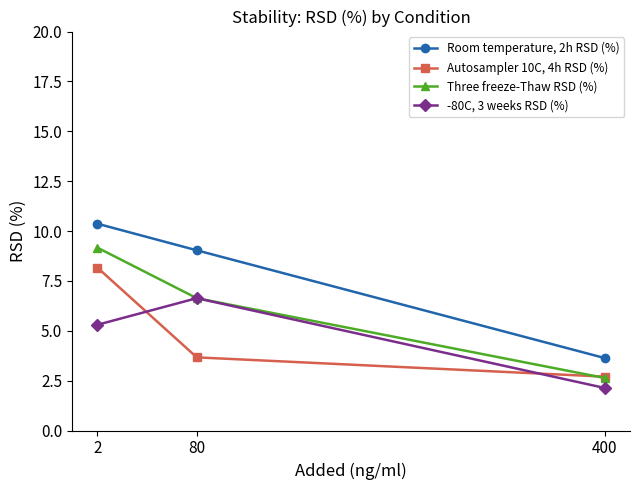

Which series has the largest total across all categories?

Room temperature, 2h RSD (%)